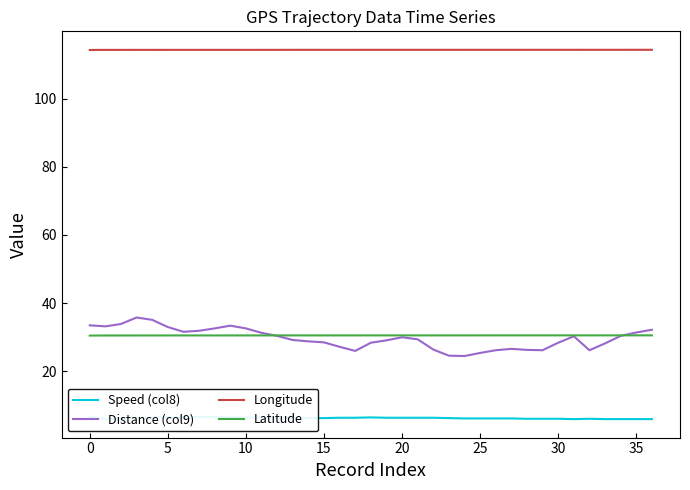

What is the sum of the Latitude values at 26 and 28?

61.1